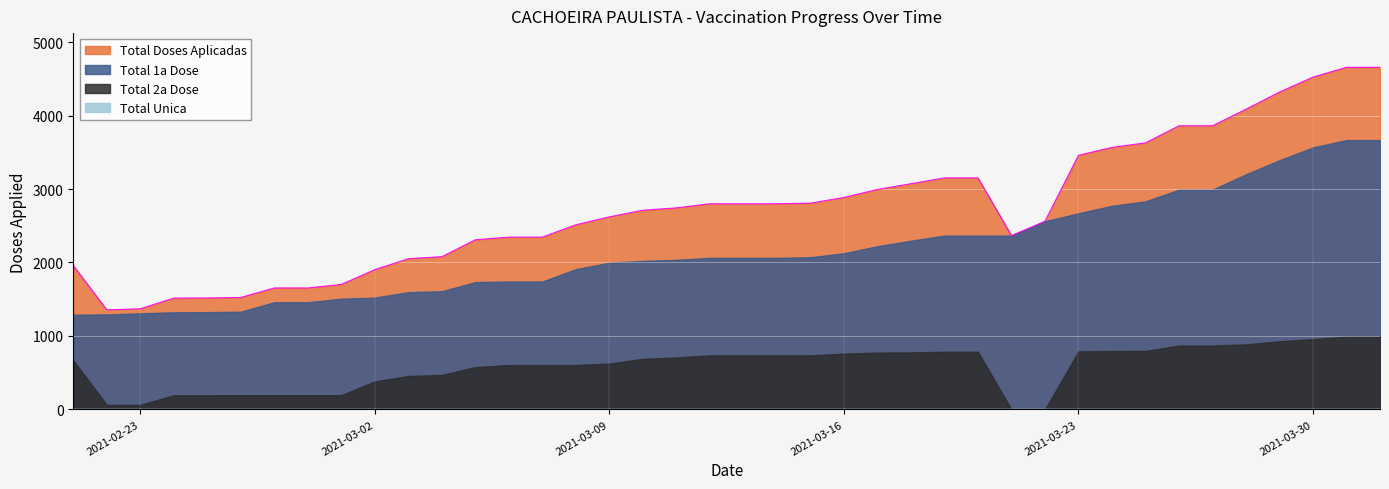

How many categories are shown in the chart?

40